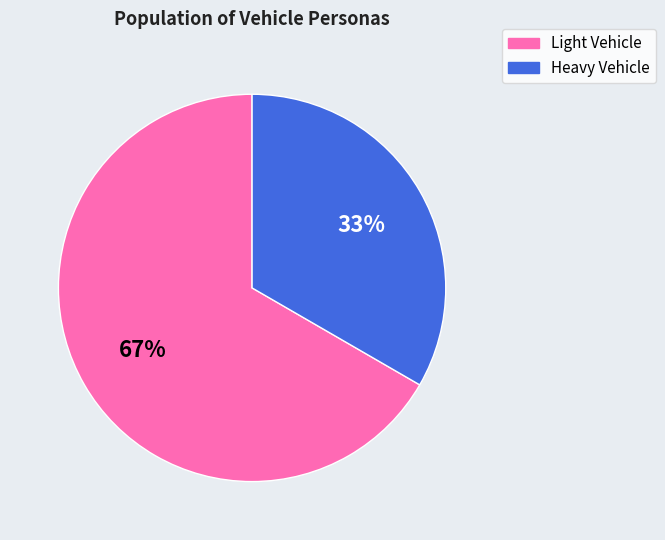

Does any single category account for the majority?

Yes